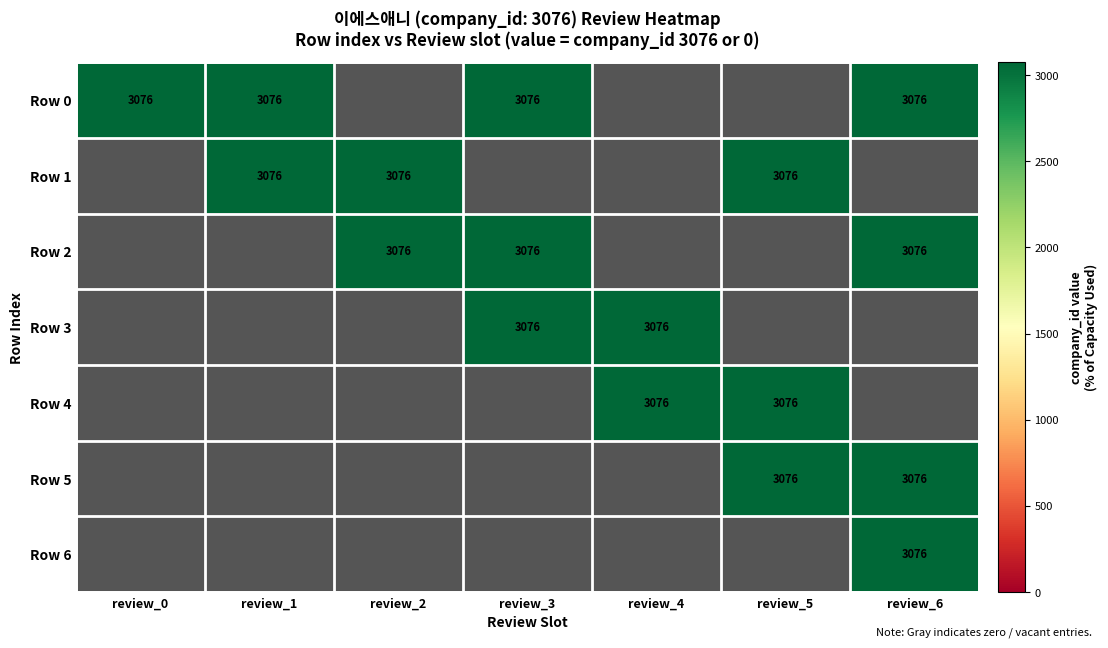

What is the sum of the Row 1 values at review_2 and review_6?

3076